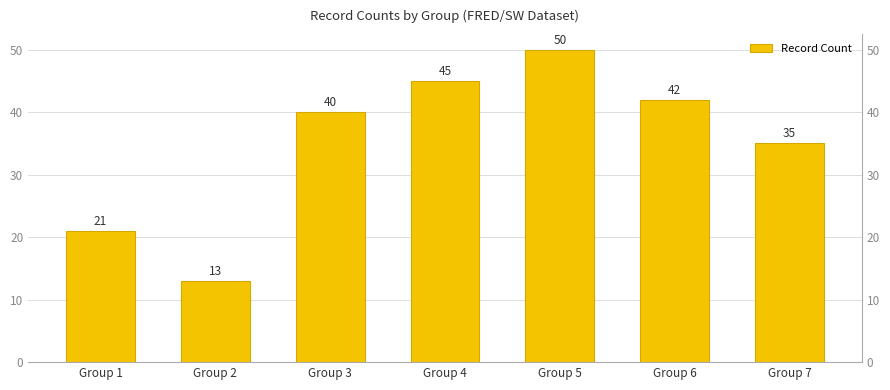

What is the value of the 3rd bar from the left?

40